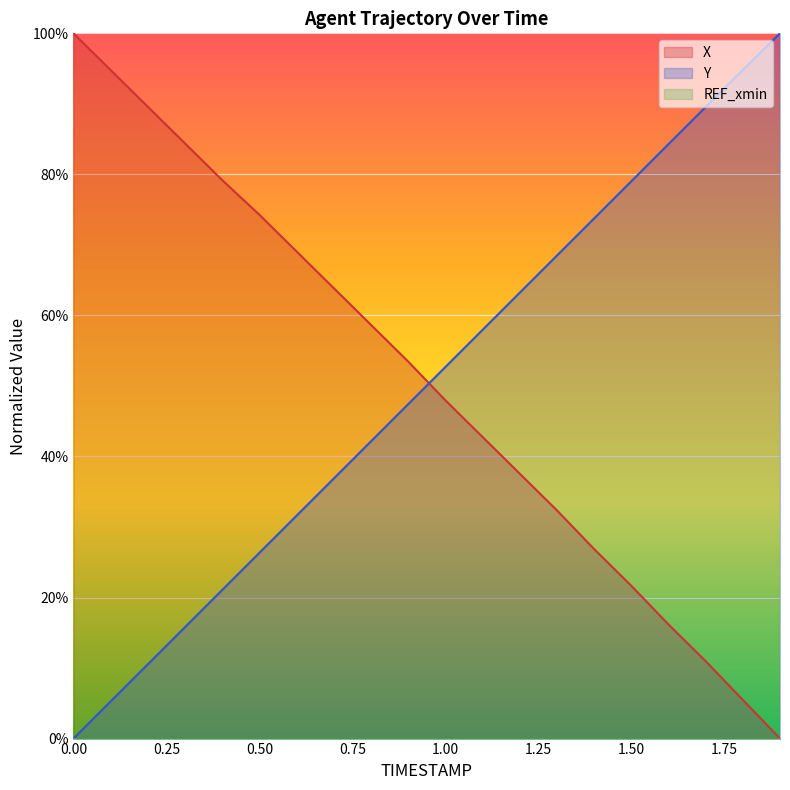

Which series changed the most between 0.6 and 1.0?

X